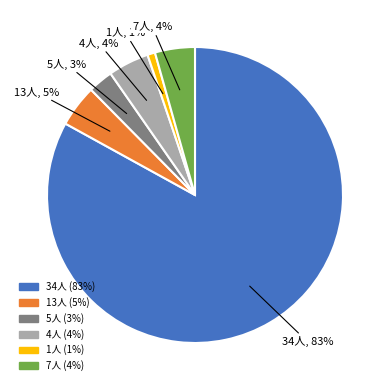

Does any single category account for the majority?

Yes